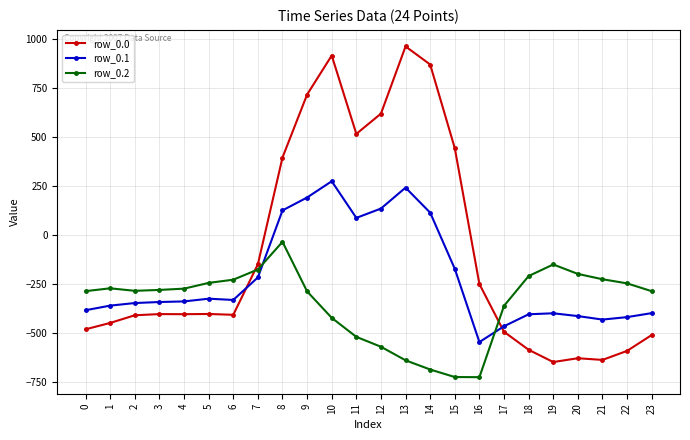

True or false: row_0.2 has more than 2 points higher than both neighbors.

True